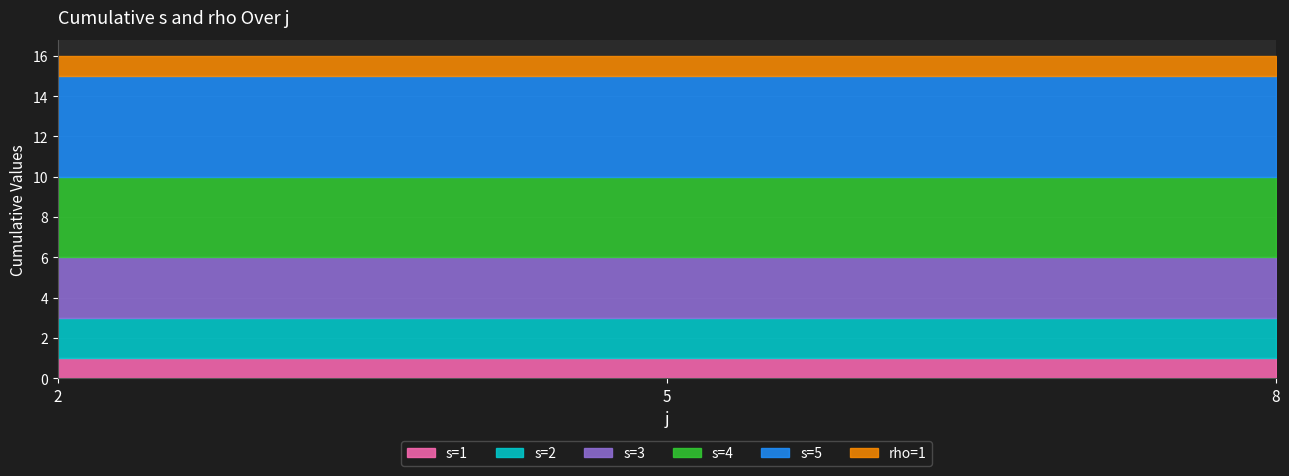

At which category is the sum across all series the highest?

4